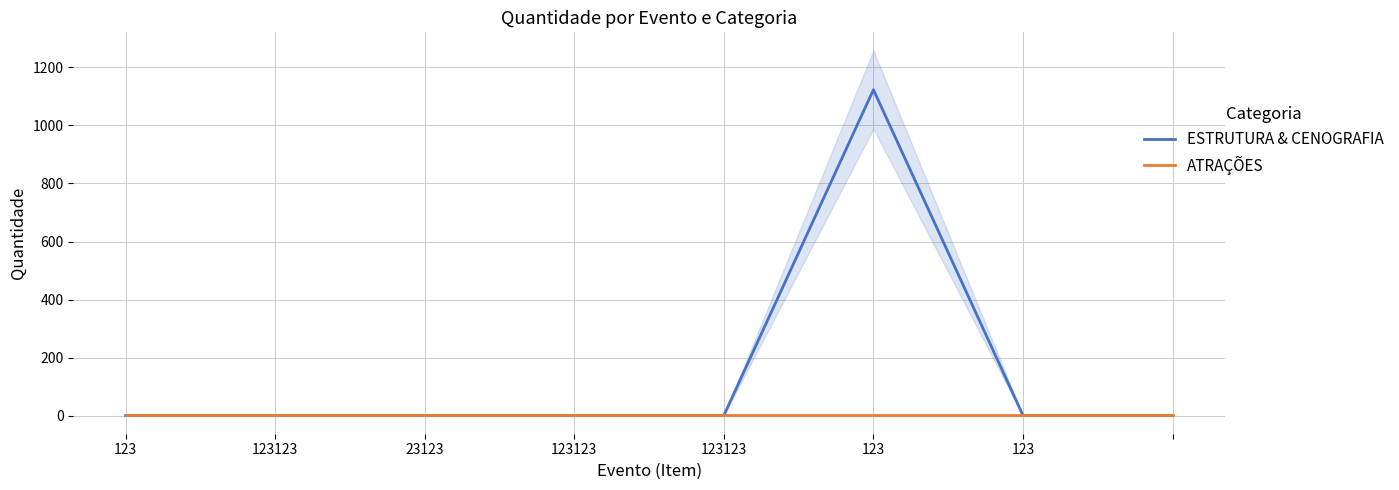

What is the greatest value displayed?

1123